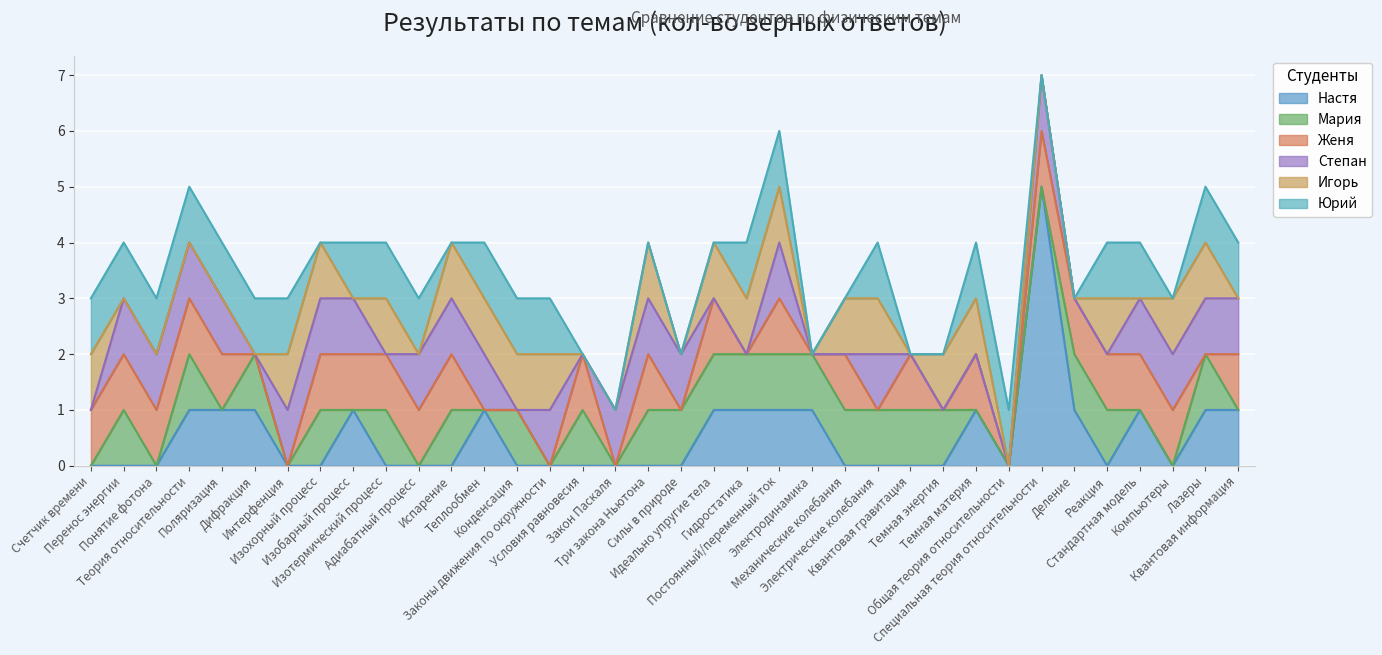

At which category is the sum across all series the highest?

Специальная теория относительности